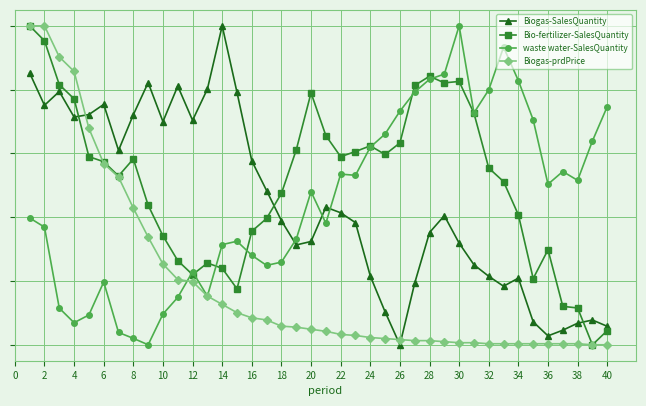

What is the average value of the waste water-SalesQuantity series?

0.5